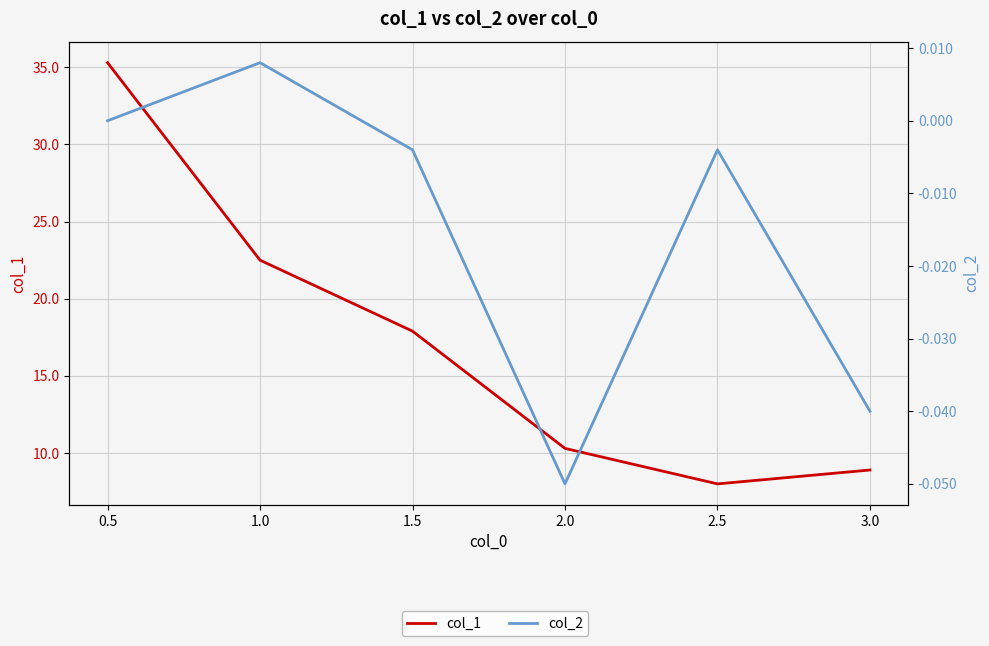

Reading right to left, list all the values displayed in this chart.

col_1: 8.9	8.0	10.3	17.9	22.5	35.3
col_2: -0.0	-0.0	-0.1	-0.0	0.0	-0.0